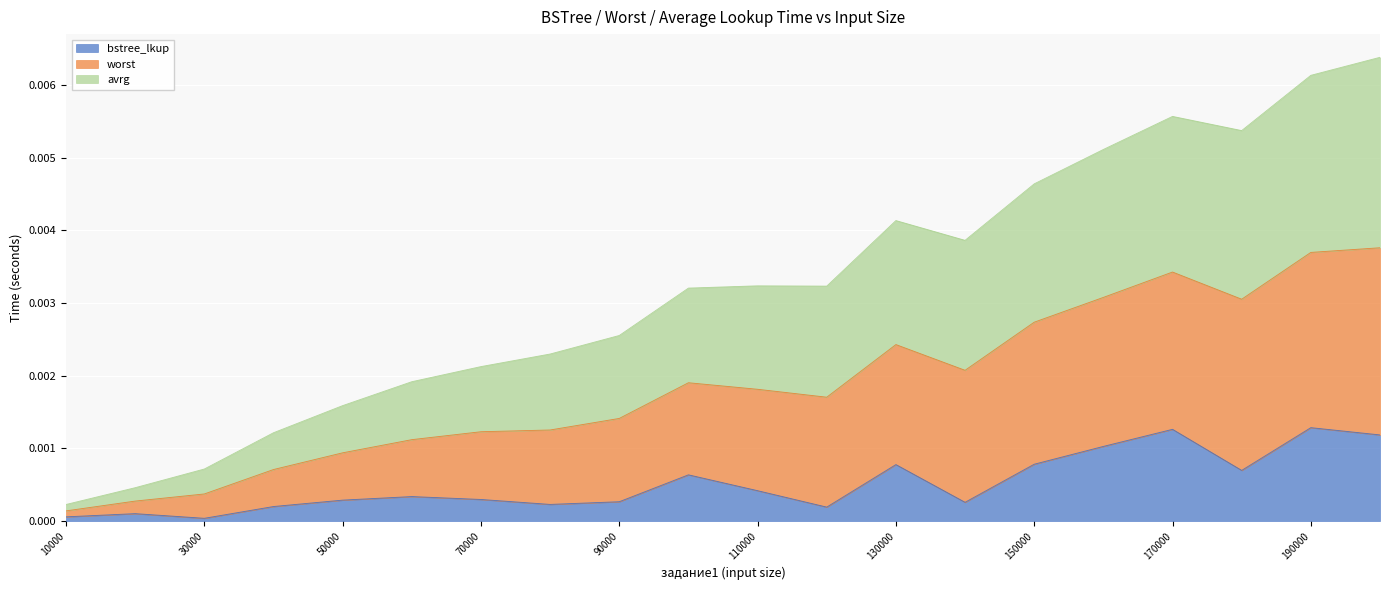

How many lines are shown in the chart?

3